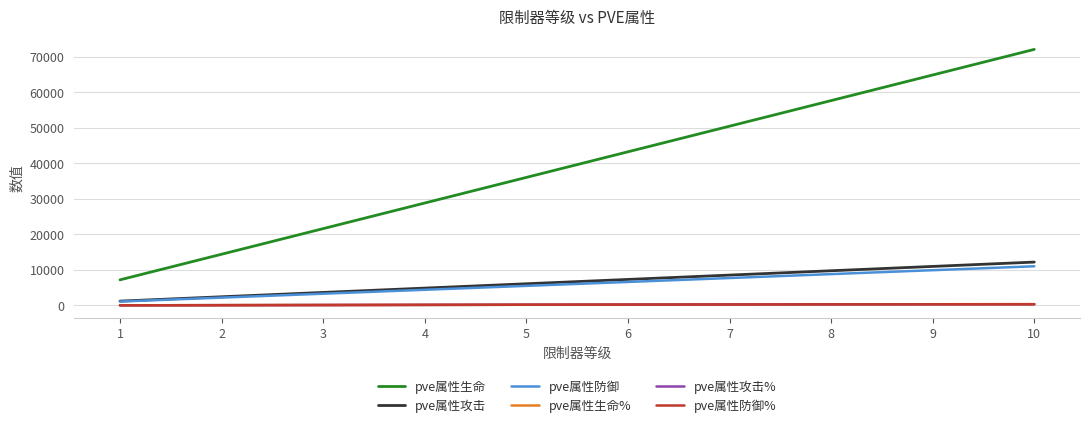

The pve属性攻击% series shows 121 at 6. True or false?

False